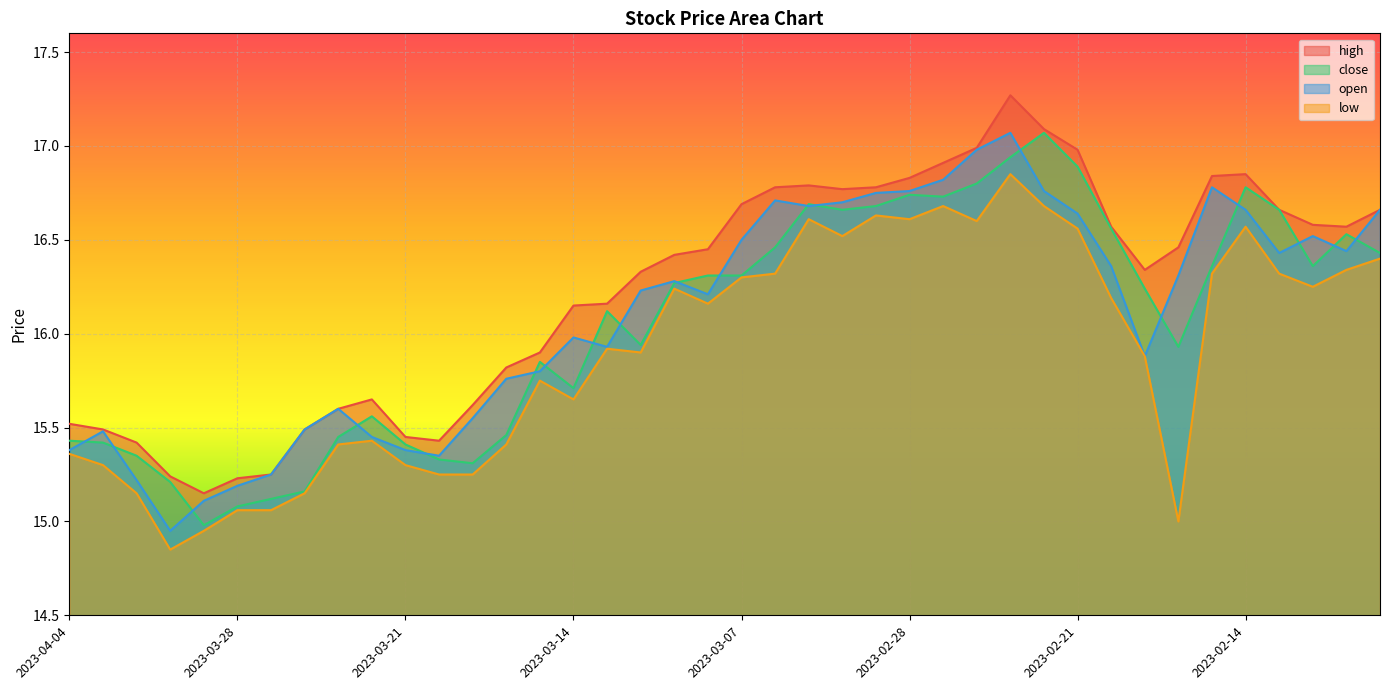

What is the label of the 27th point from the right?

2023-03-16